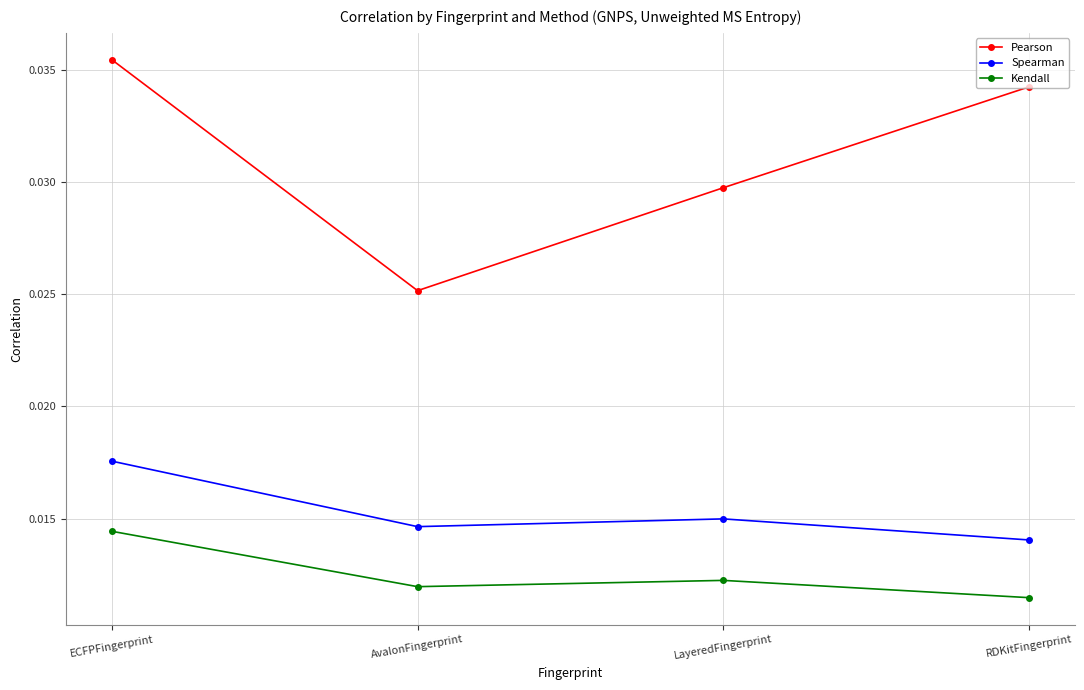

What is the label of the 1st point from the right?

RDKitFingerprint